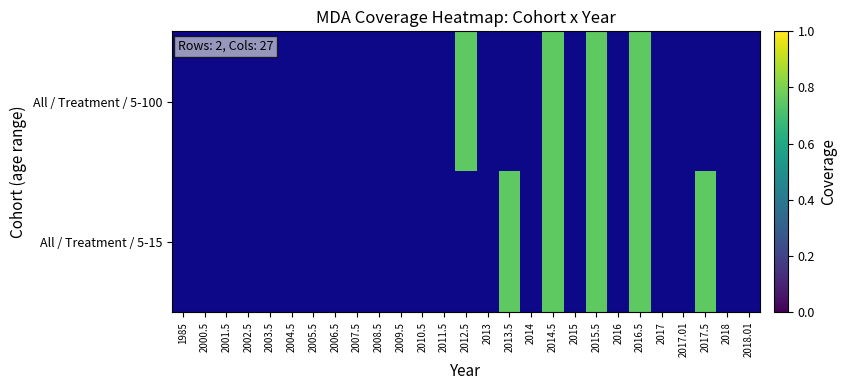

At 2008.5, list the series in order from largest to smallest.

All / Treatment / 5-100, All / Treatment / 5-15